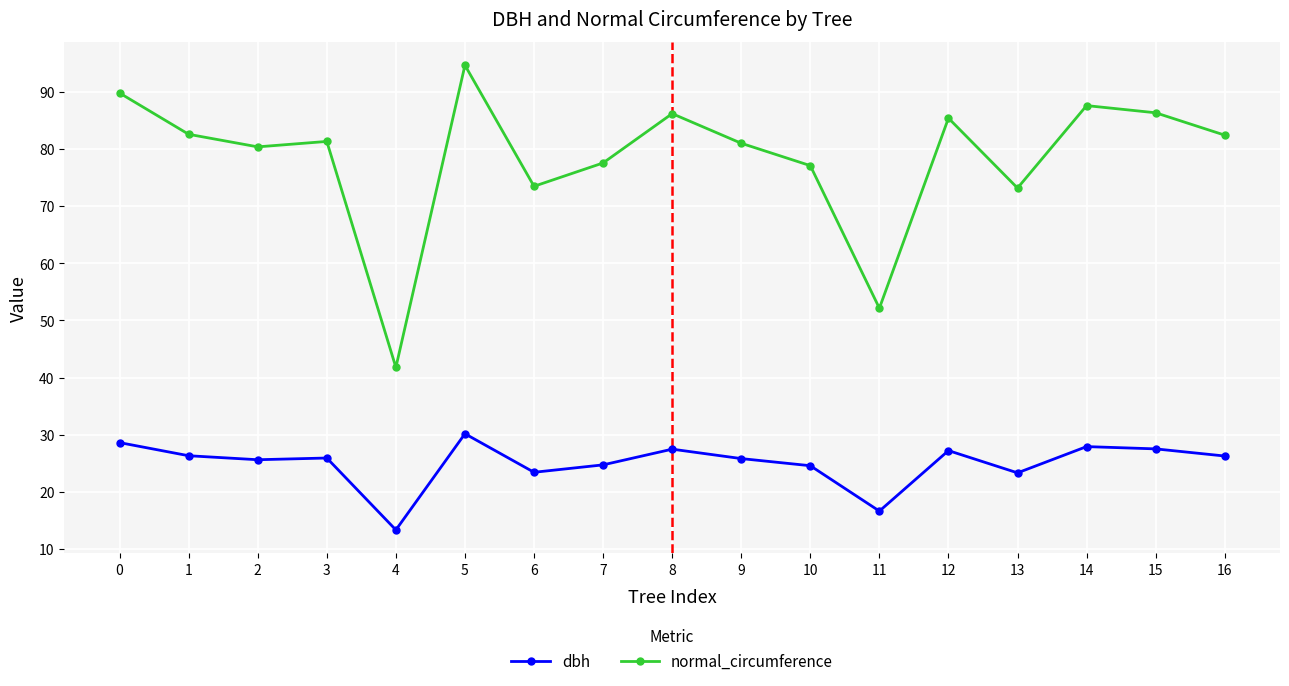

What is the lowest value of the dbh series?

13.3